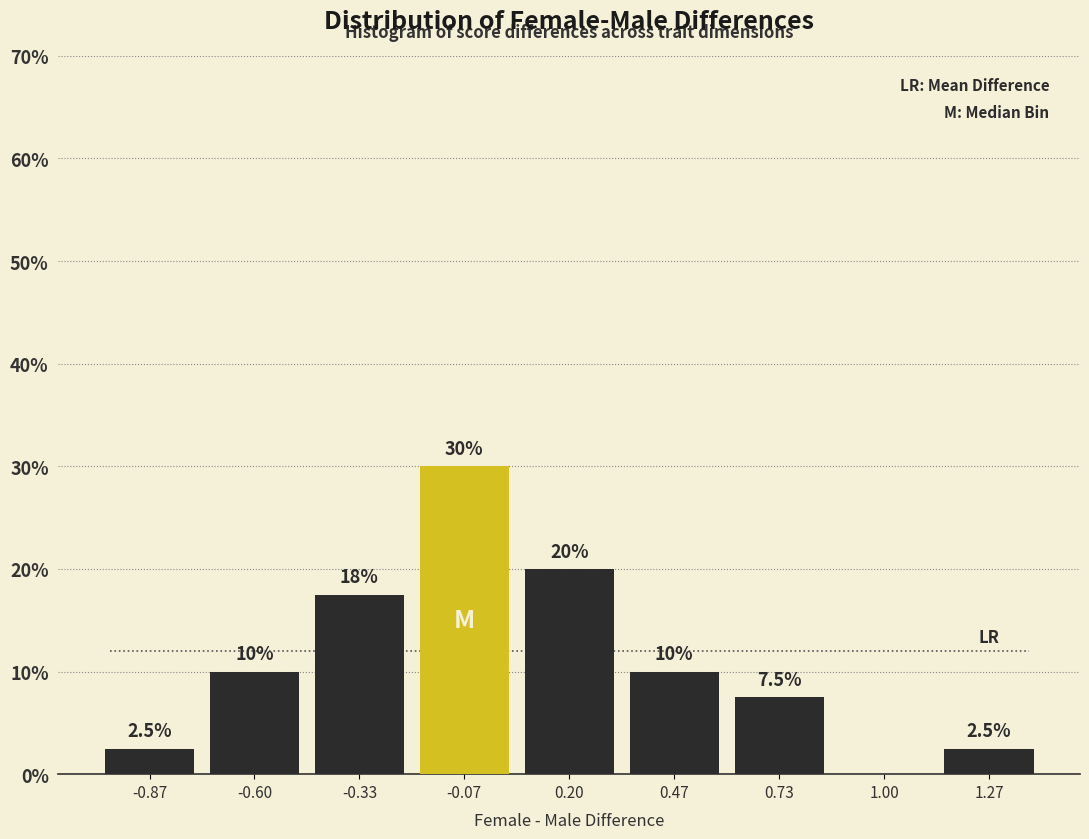

Over which range of the x-axis is the bar tallest?

-0.20 to 0.05